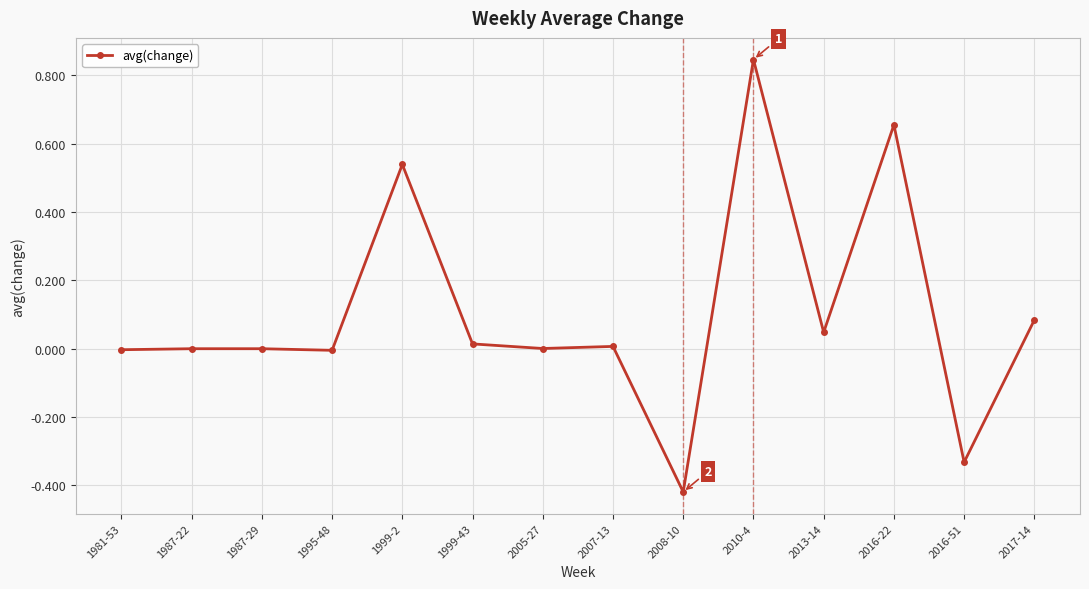

How many distinct data groups are displayed?

1